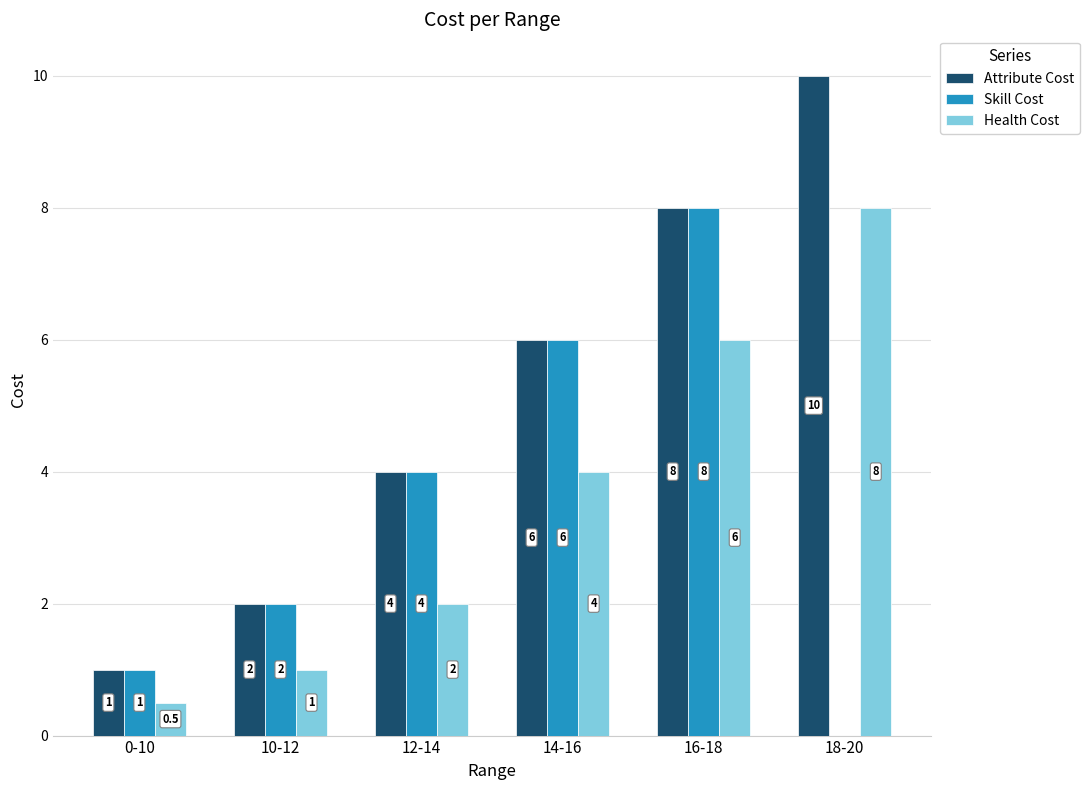

What is the maximum value for Attribute Cost?

10.0